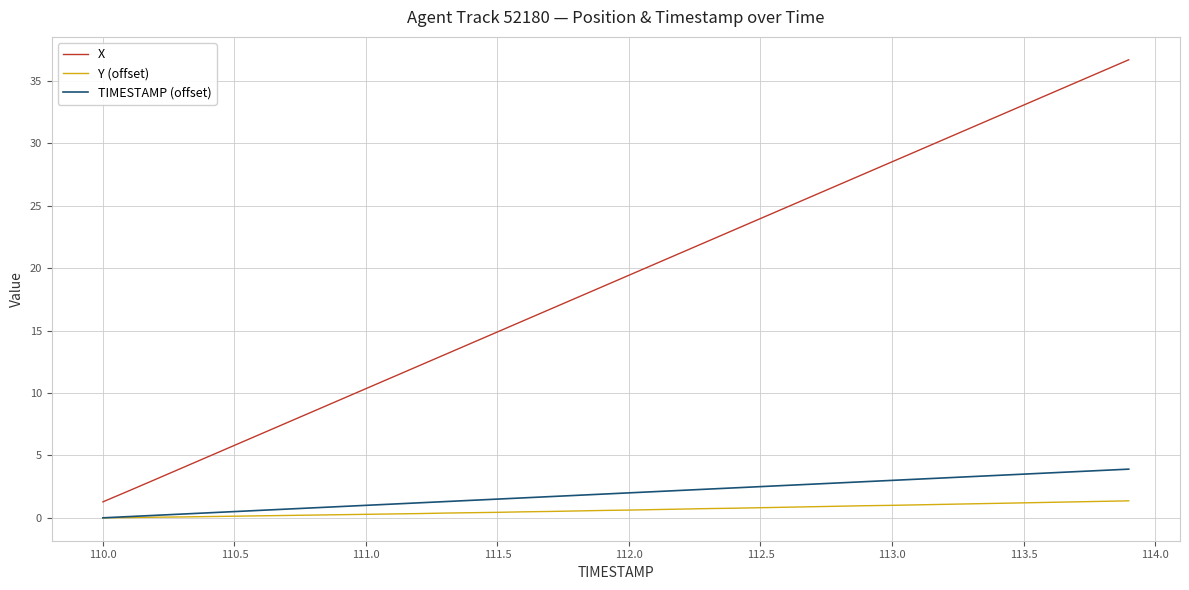

True or false: TIMESTAMP (offset) and X cross at least once.

False